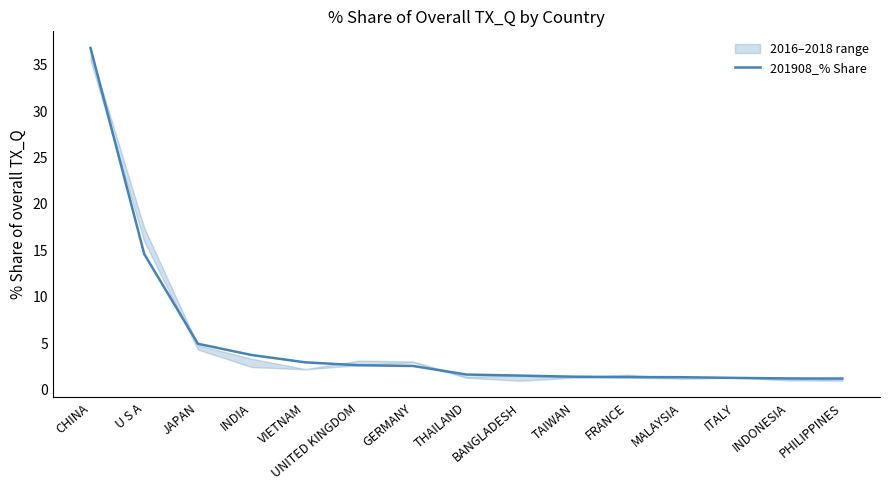

What position from the right is ITALY?

3